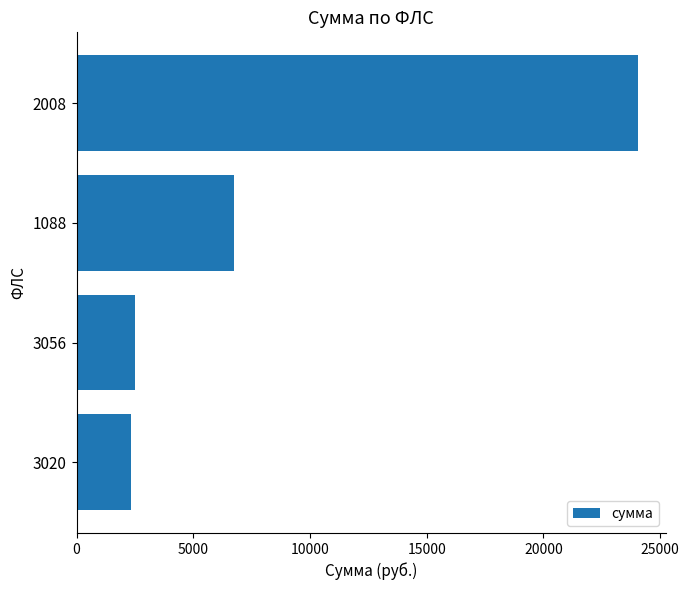

At which label is the value closest to 13195?

1088